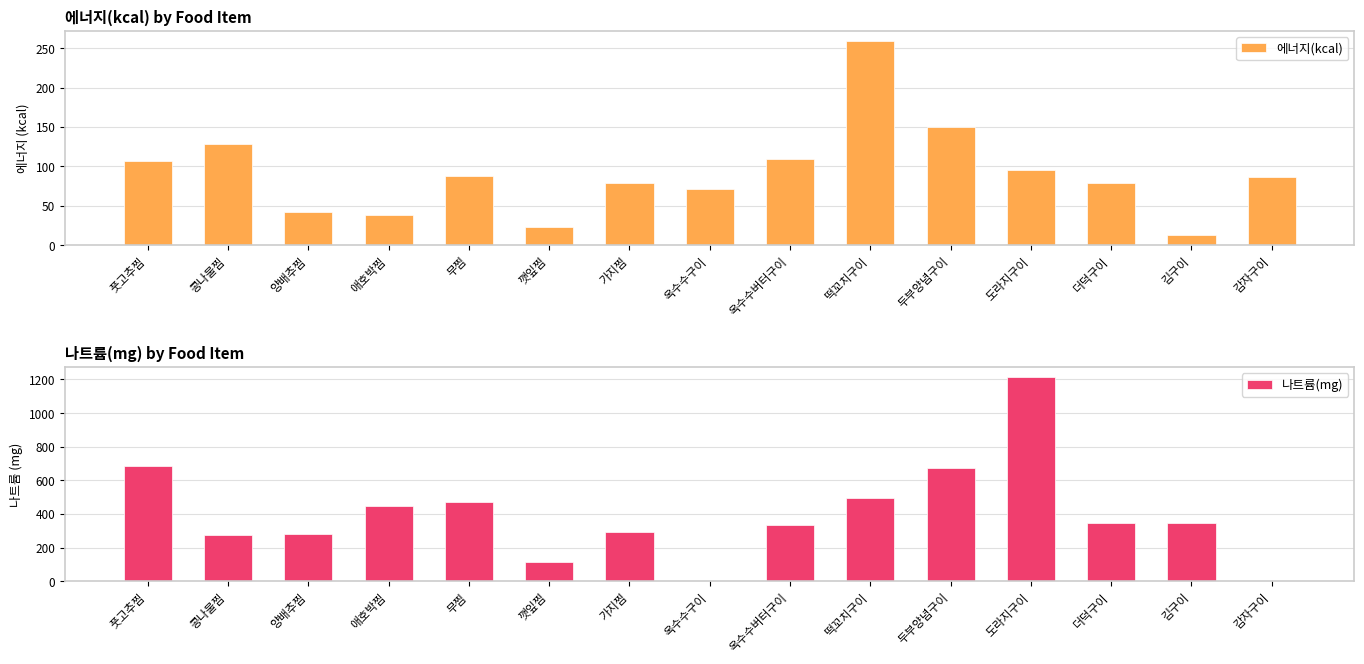

Reading left to right, what are all the values shown in this chart?

에너지(kcal): 106.4	128.2	41.5	37.7	88.2	23.3	78.6	71.0	109.1	259.1	150.3	94.9	79.5	12.7	87.1
나트륨(mg): 687.8	277.2	279.8	450.3	469.5	114.4	291.6	0.5	337.0	495.1	673.1	1213.0	344.1	346.1	1.3